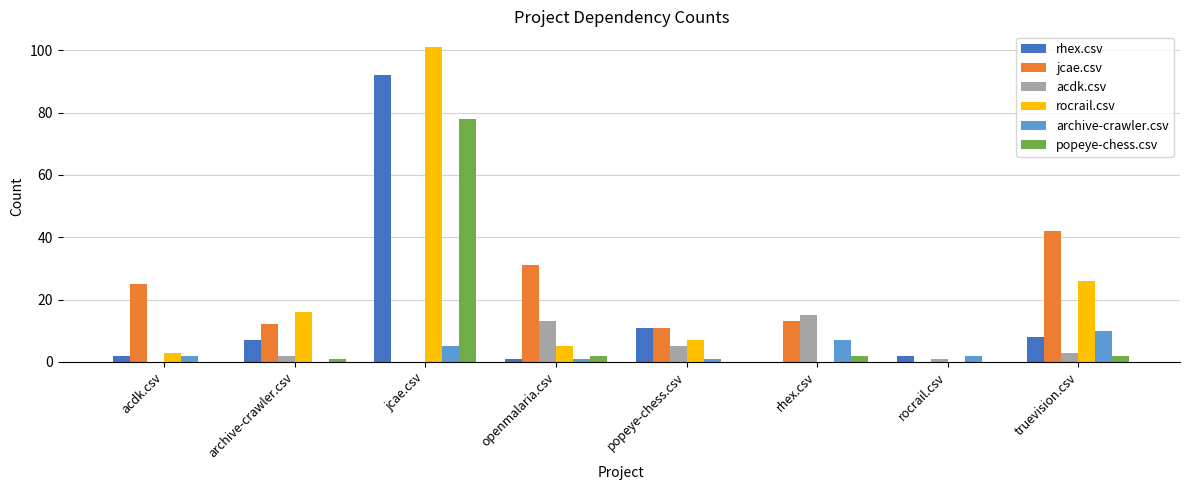

What is the average value of the archive-crawler.csv series?

4